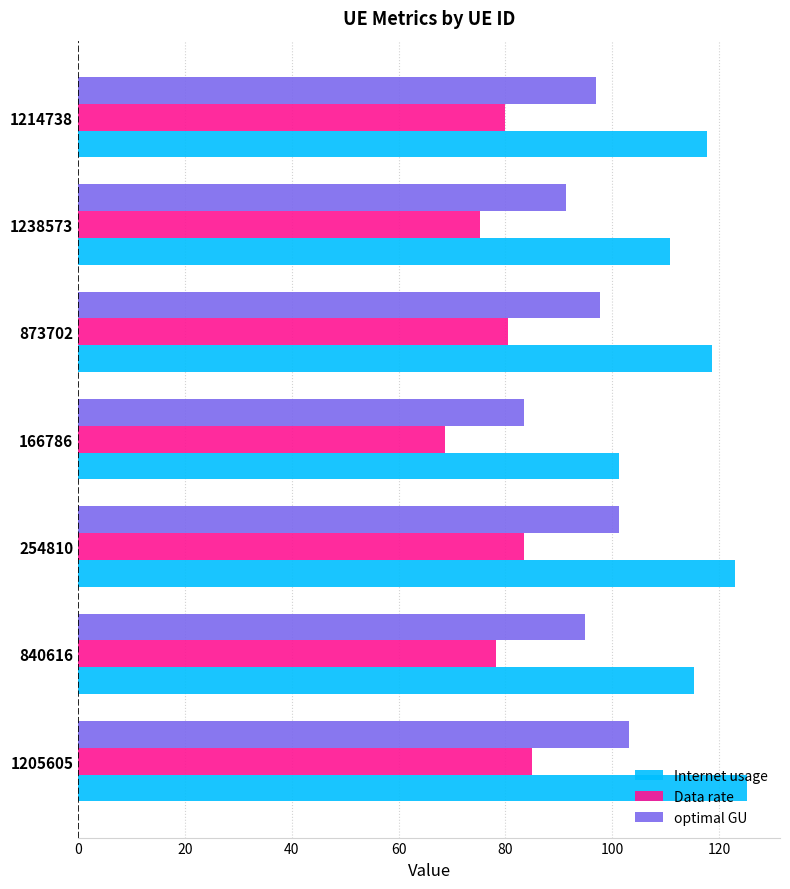

Which series has the largest total across all categories?

Internet usage